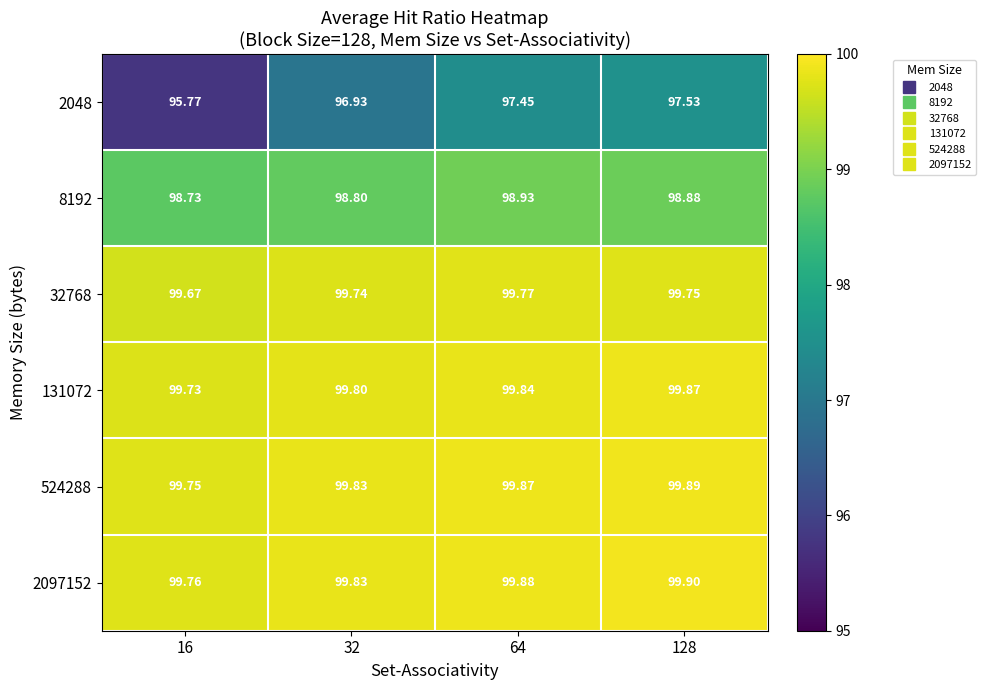

How many data points does each series have?

4